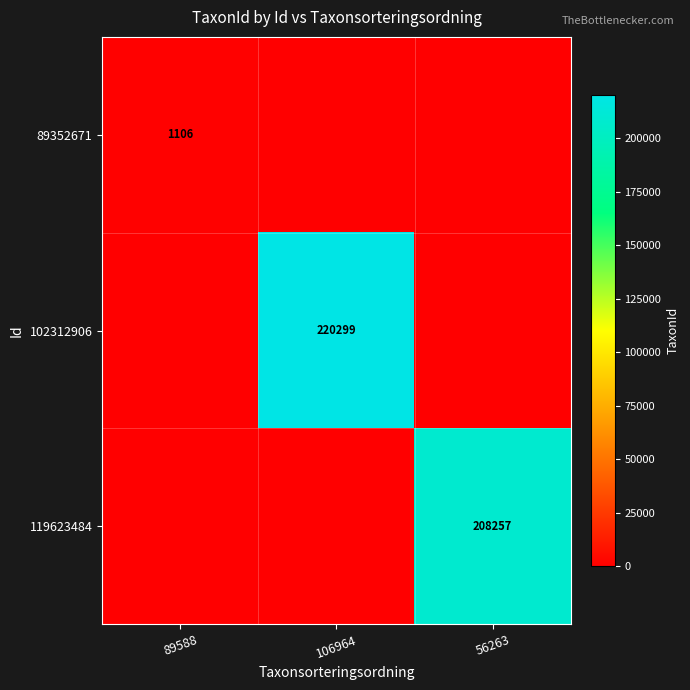

The 102312906 series shows 295661 at 106964. True or false?

False